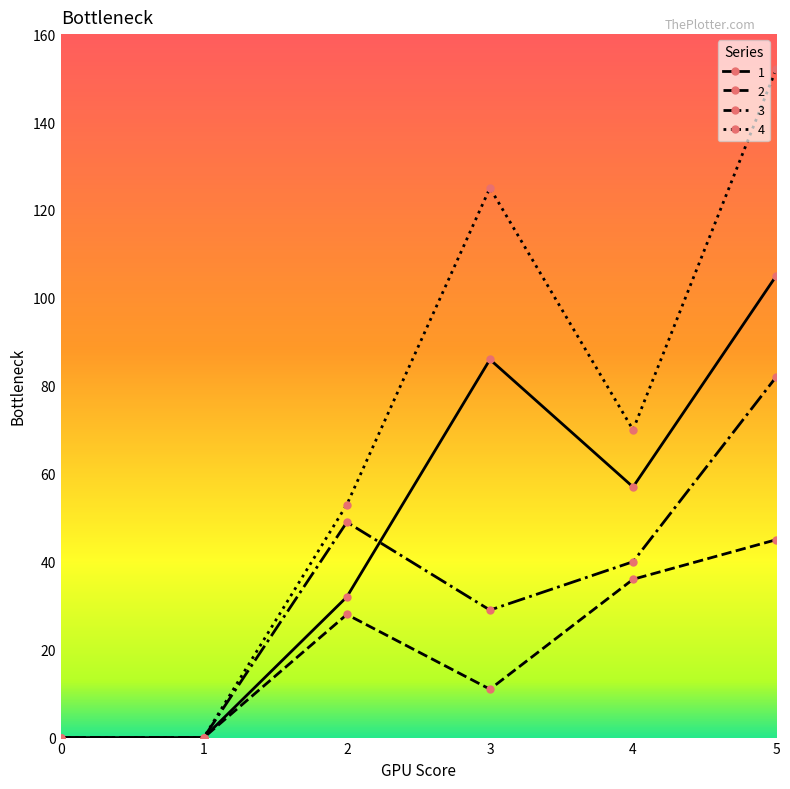

List the series in order of their peak value, highest first.

4, 1, 3, 2